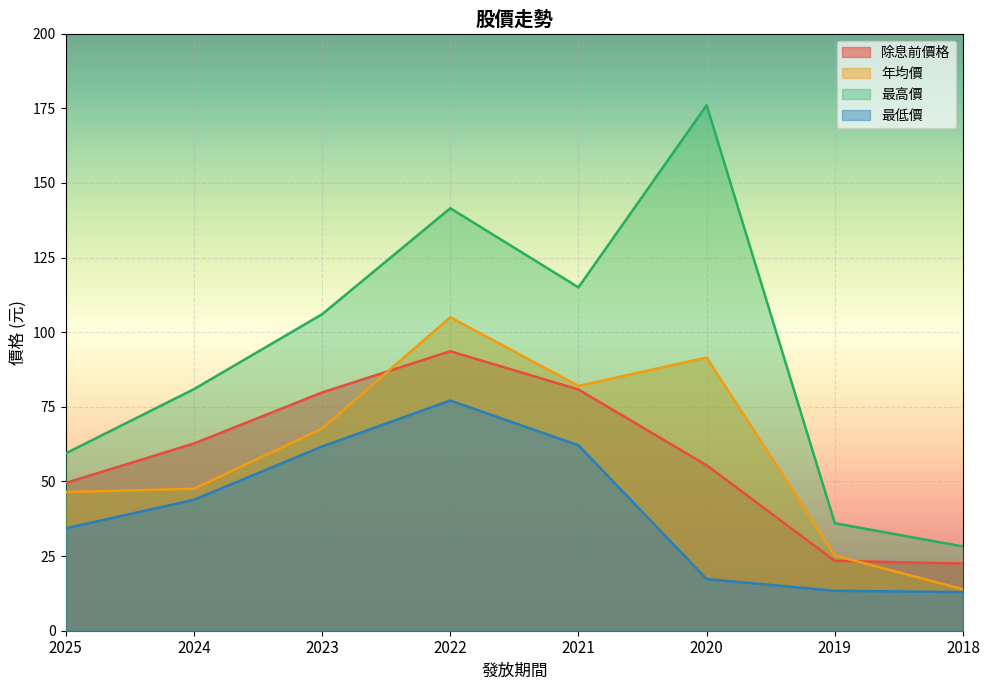

What is the value of the 年均價 point at the 6th from the left?

91.5